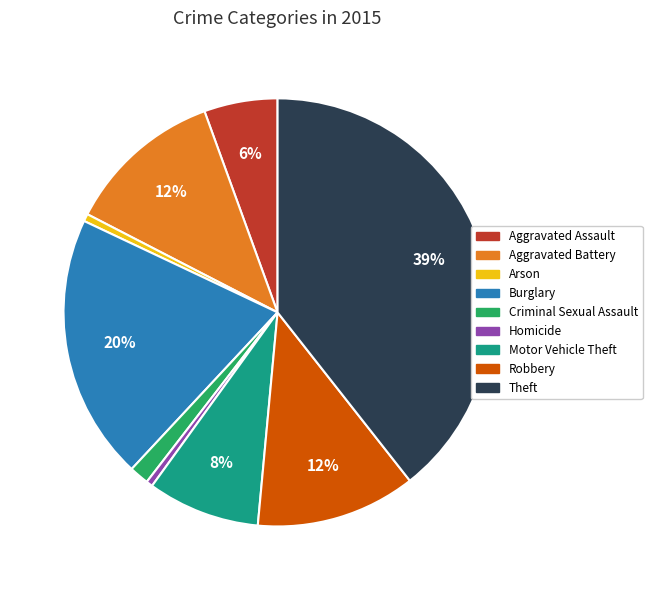

Approximately how many times larger is the value at Motor Vehicle Theft compared to Homicide?

17.3